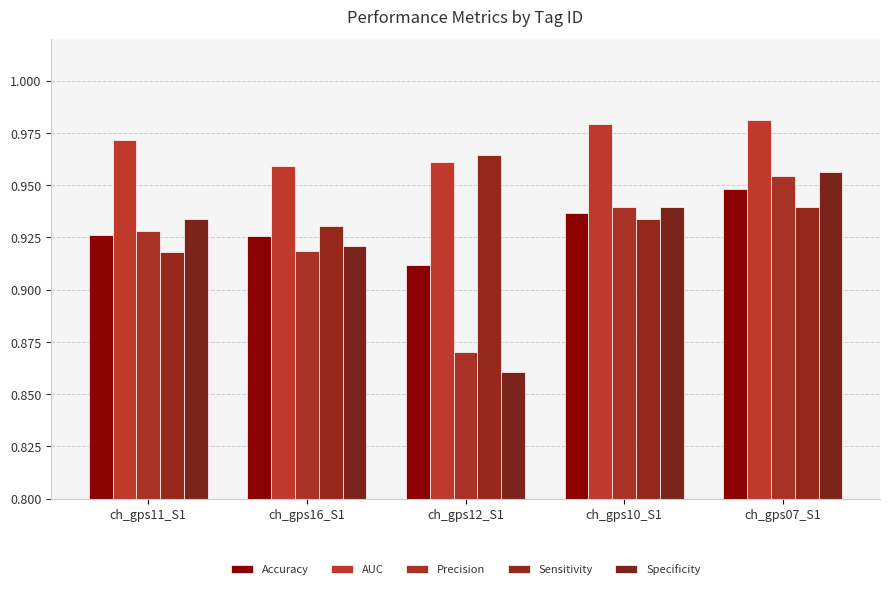

At which label does Specificity reach its minimum?

ch_gps12_S1